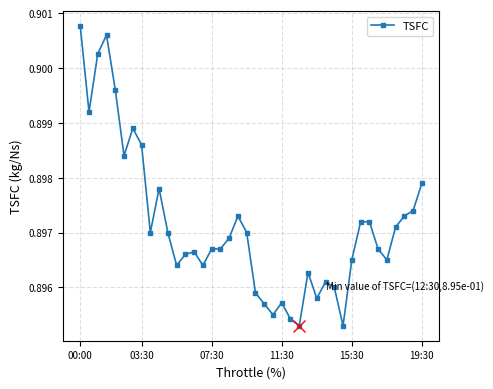

What is the sum of all values?

35.9